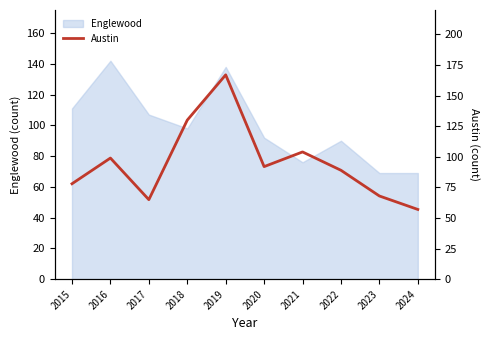

What is the value of the 7th point from the left?

104